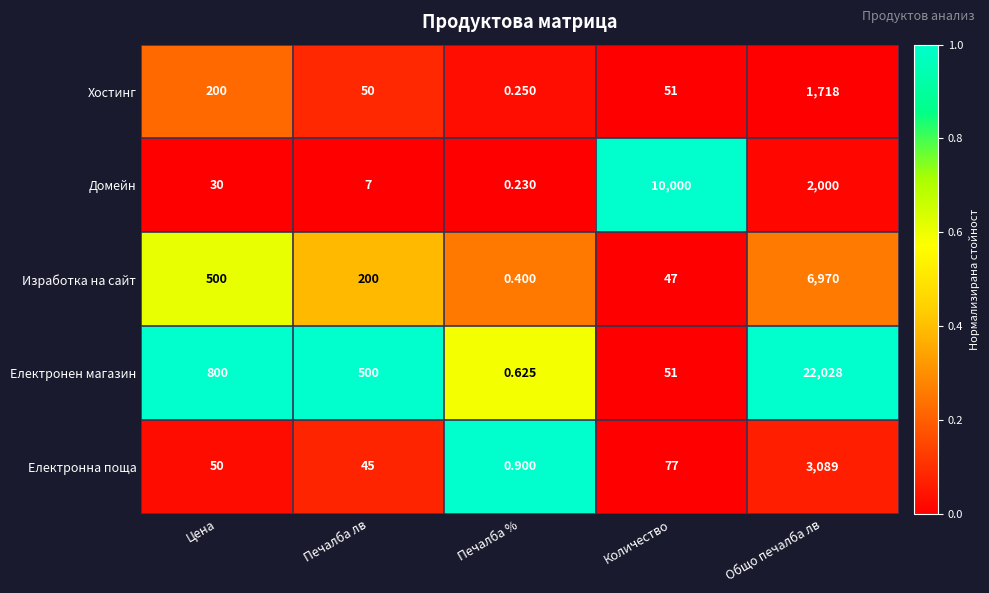

At which category does the chart reach its peak across all series?

Общо печалба лв